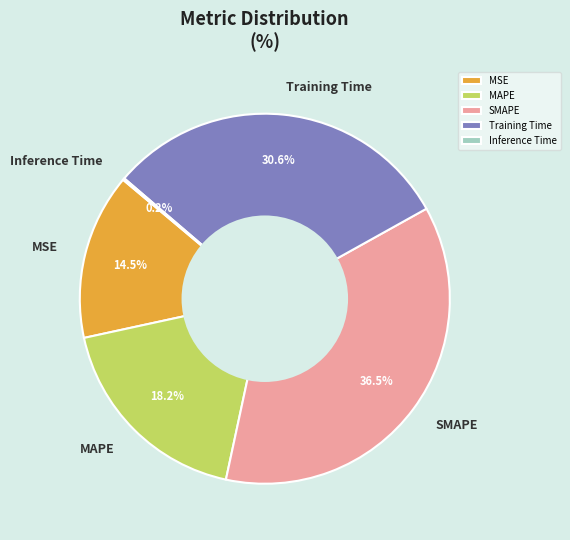

Between Training Time and MSE, which is larger?

Training Time